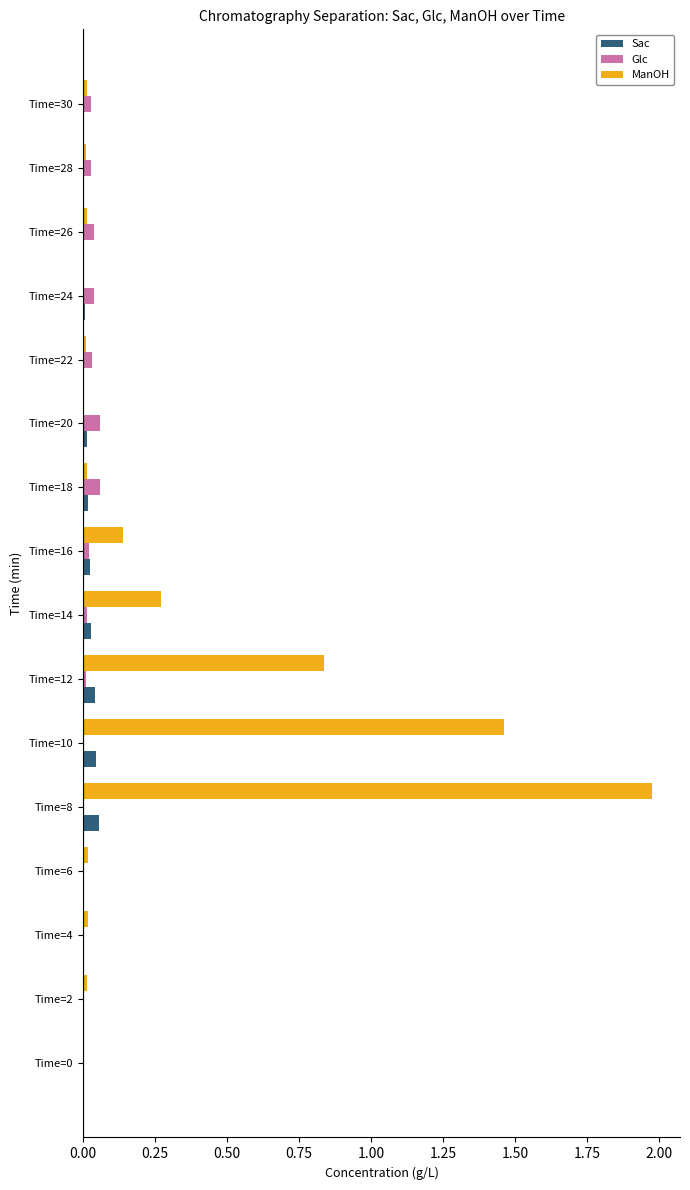

The Glc series shows 0.0 at Time=22. True or false?

True